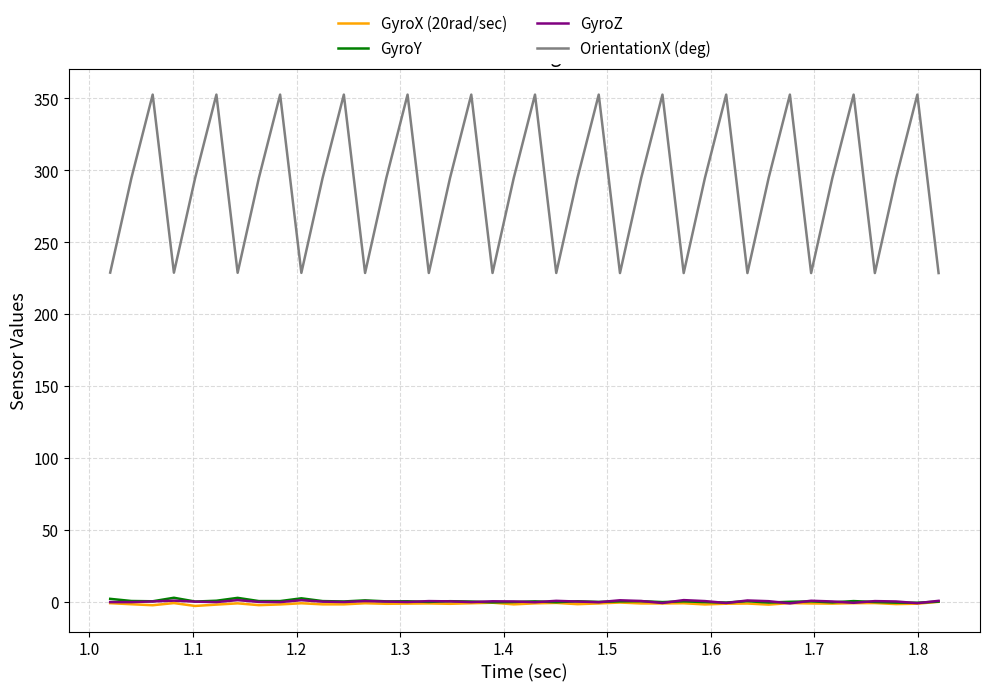

Count the number of data series in this chart.

4